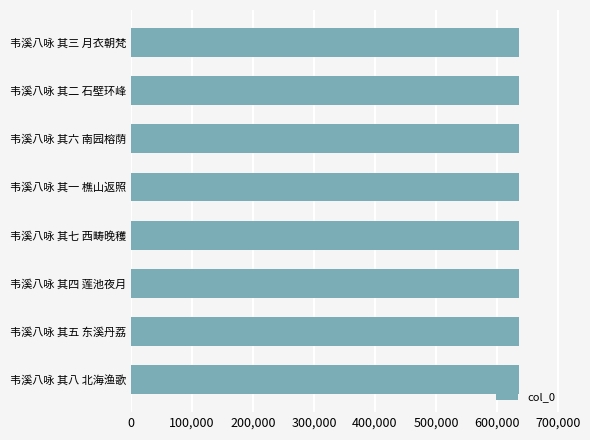

What is the smallest value displayed?

635566